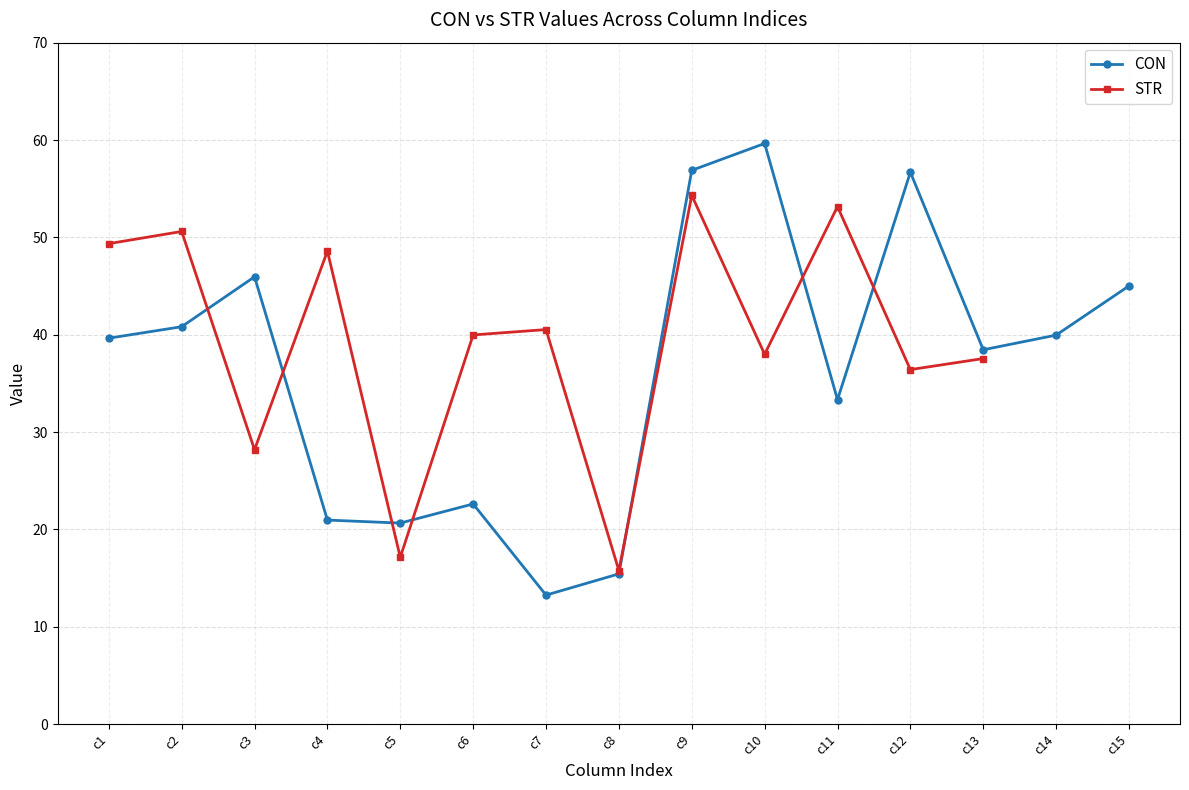

How many data points does each series have?

15